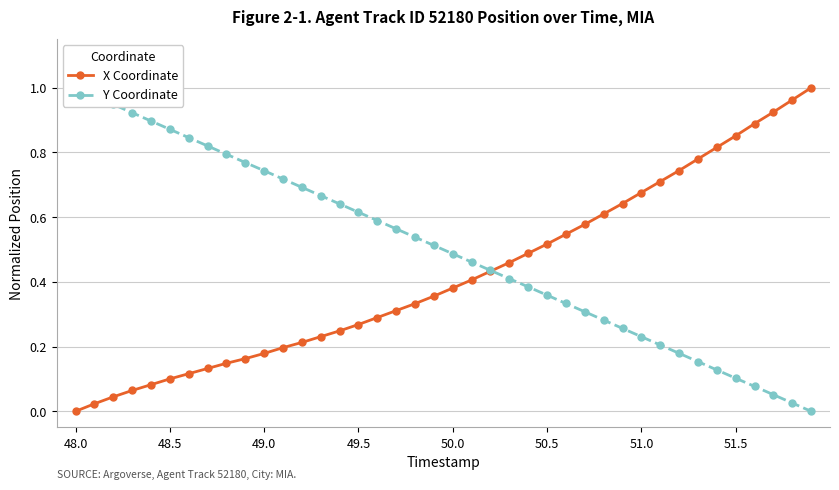

What is the difference between the second highest and second lowest values in the Y Coordinate series?

0.9